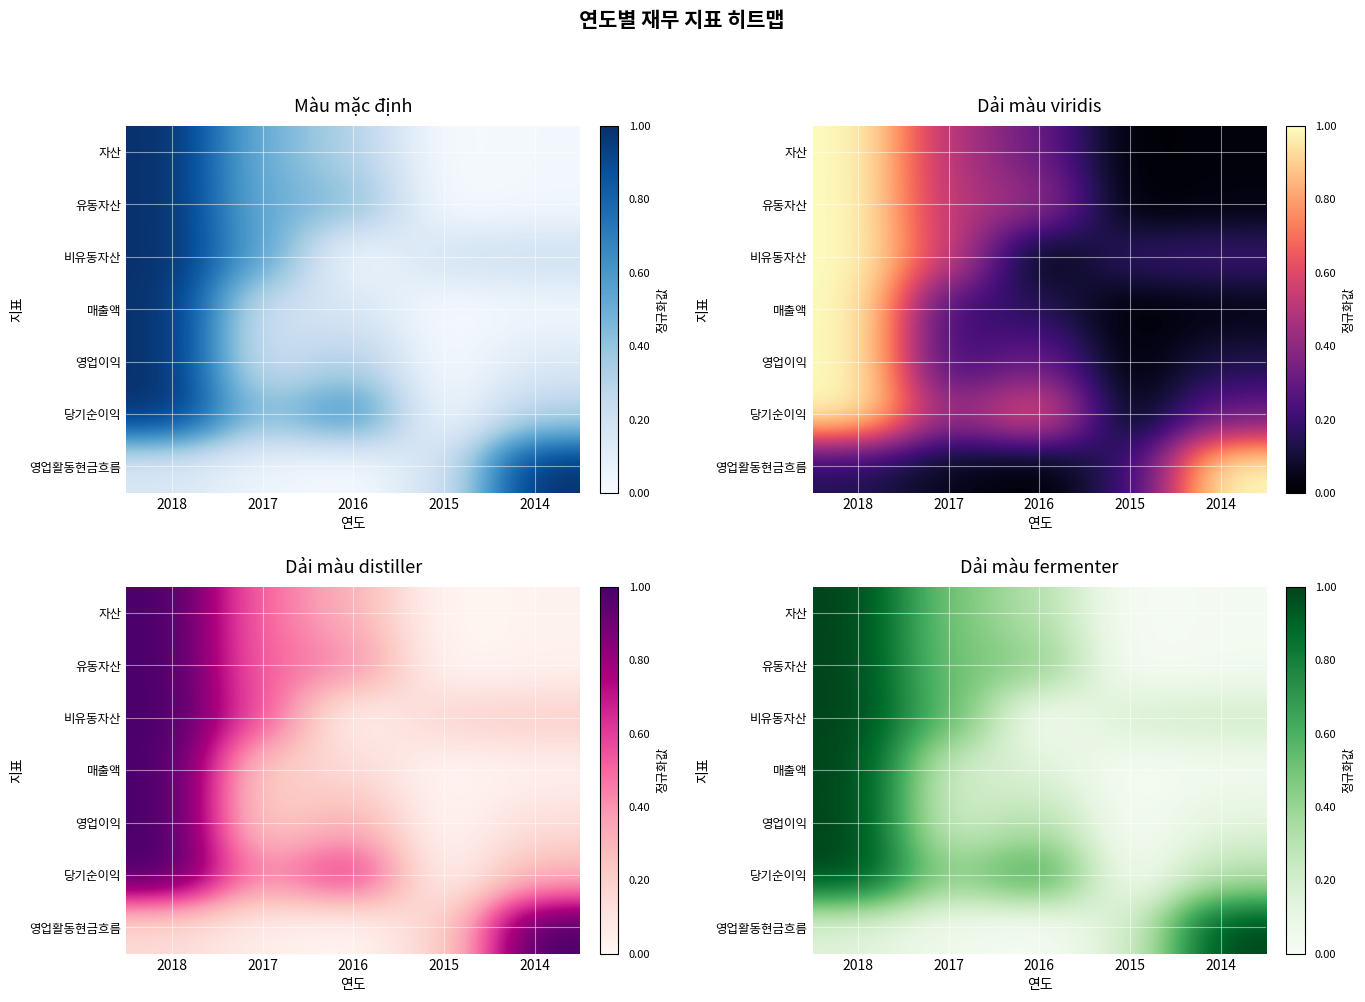

The 비유동자산 series shows 0.0 at 2016. True or false?

True